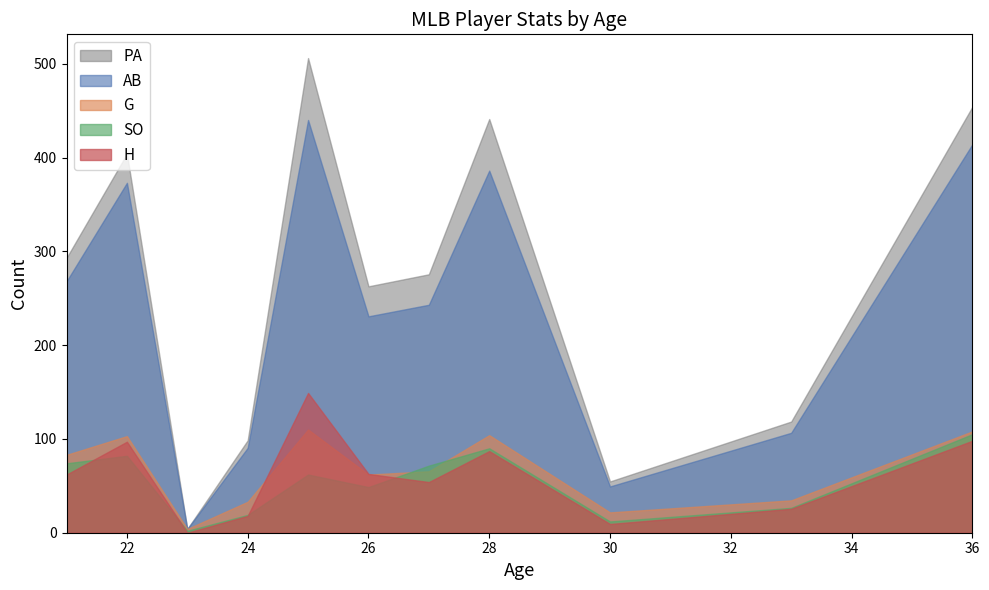

True or false: AB and H cross at least once.

False